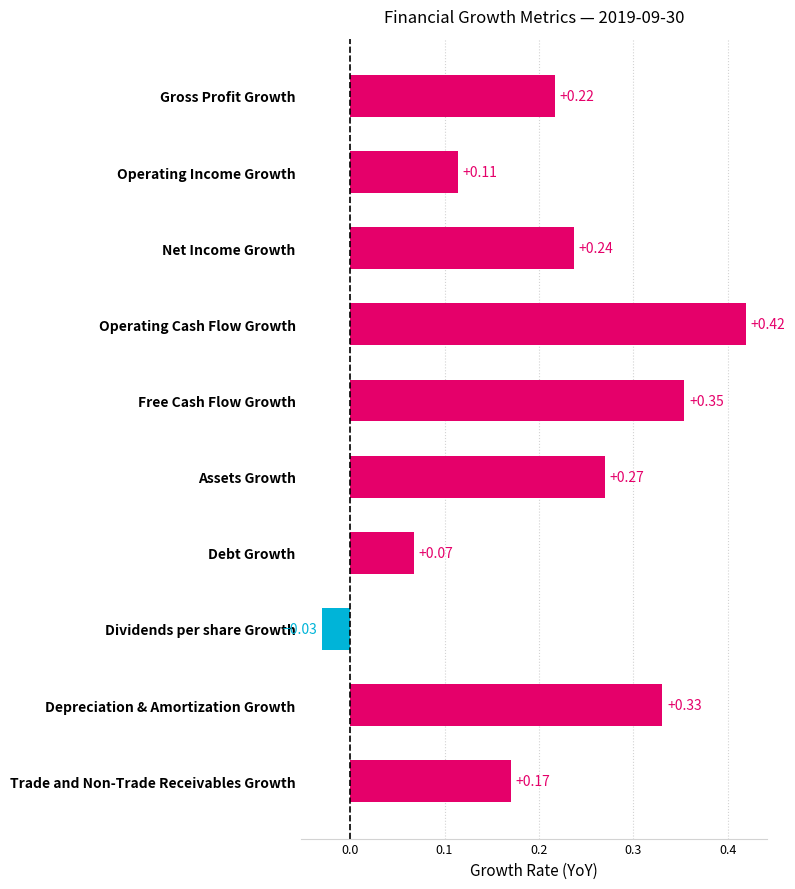

What is the sum of the values at Operating Cash Flow Growth and Gross Profit Growth?

0.6